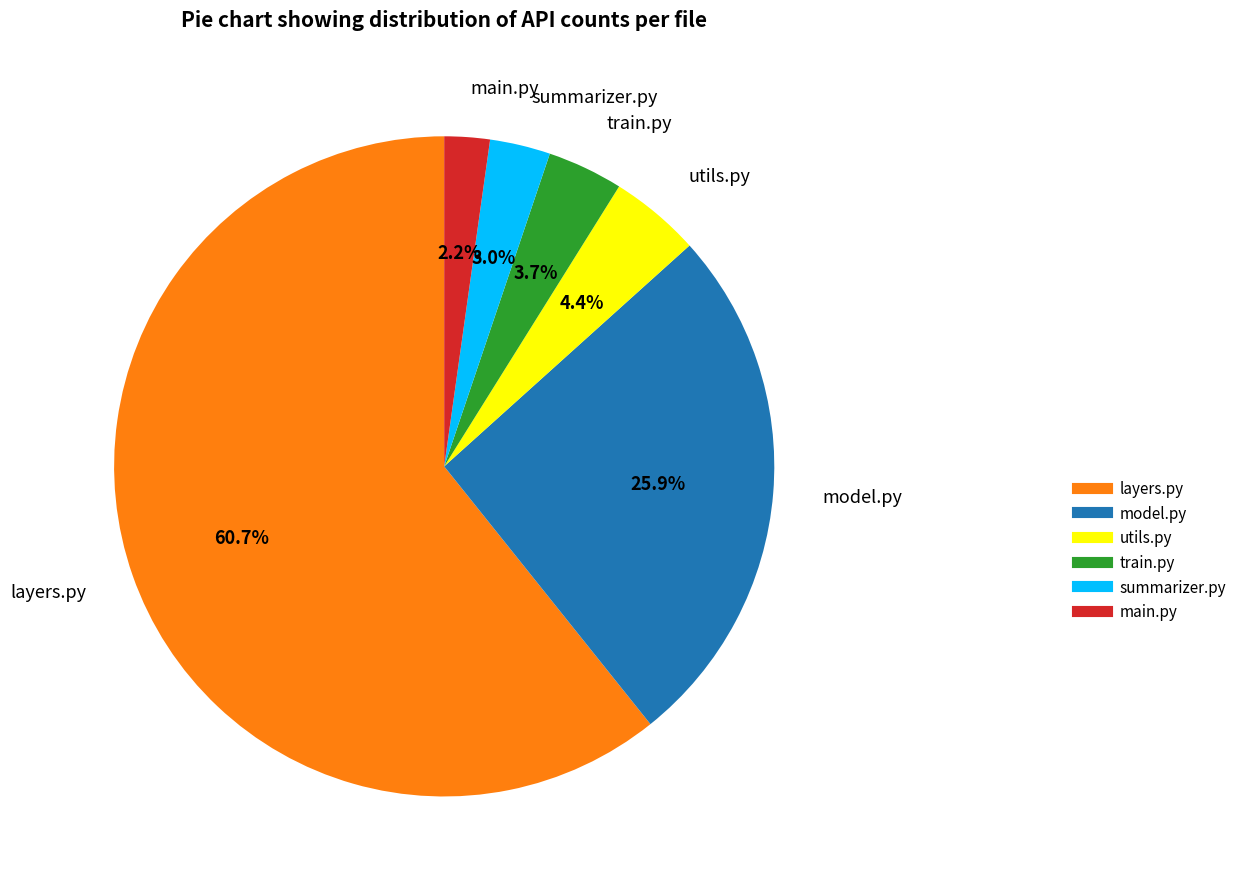

What percentage is the layers.py slice, to the nearest percent?

61%